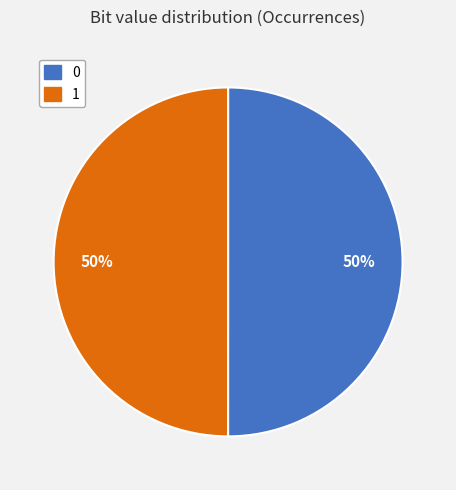

Is the sum of 1 and 0 greater than half?

Yes